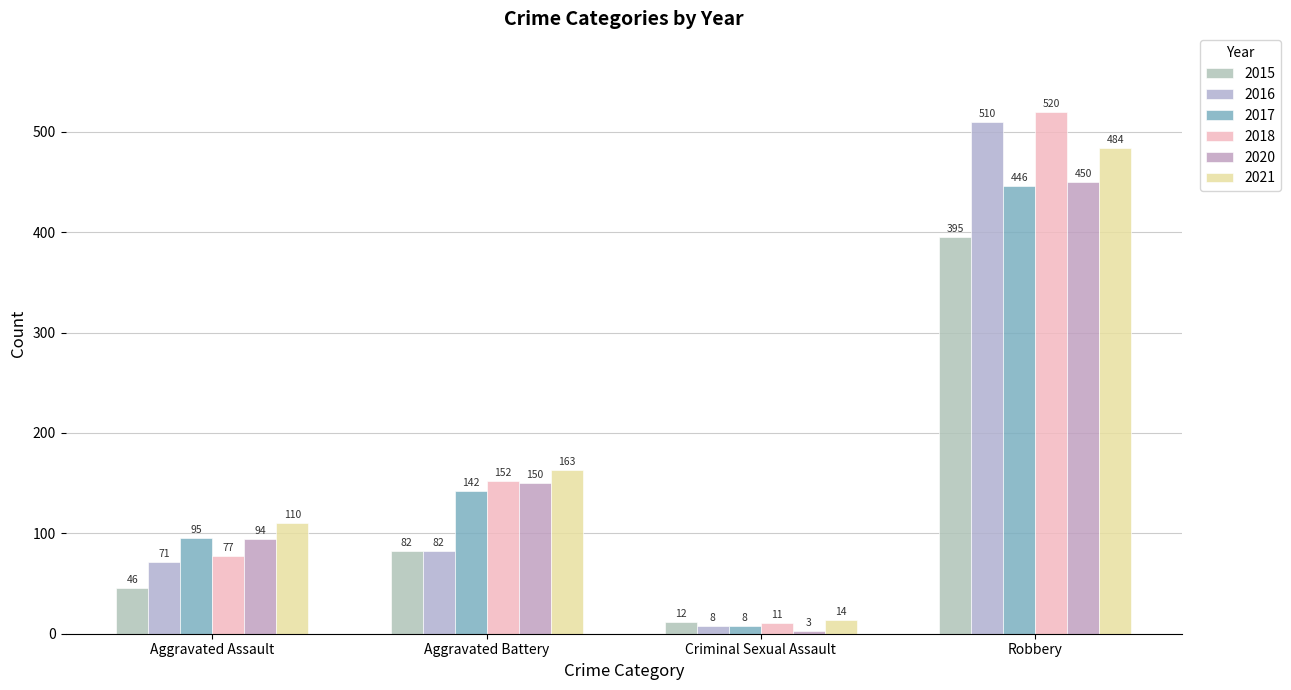

How many groups of bars are there?

4